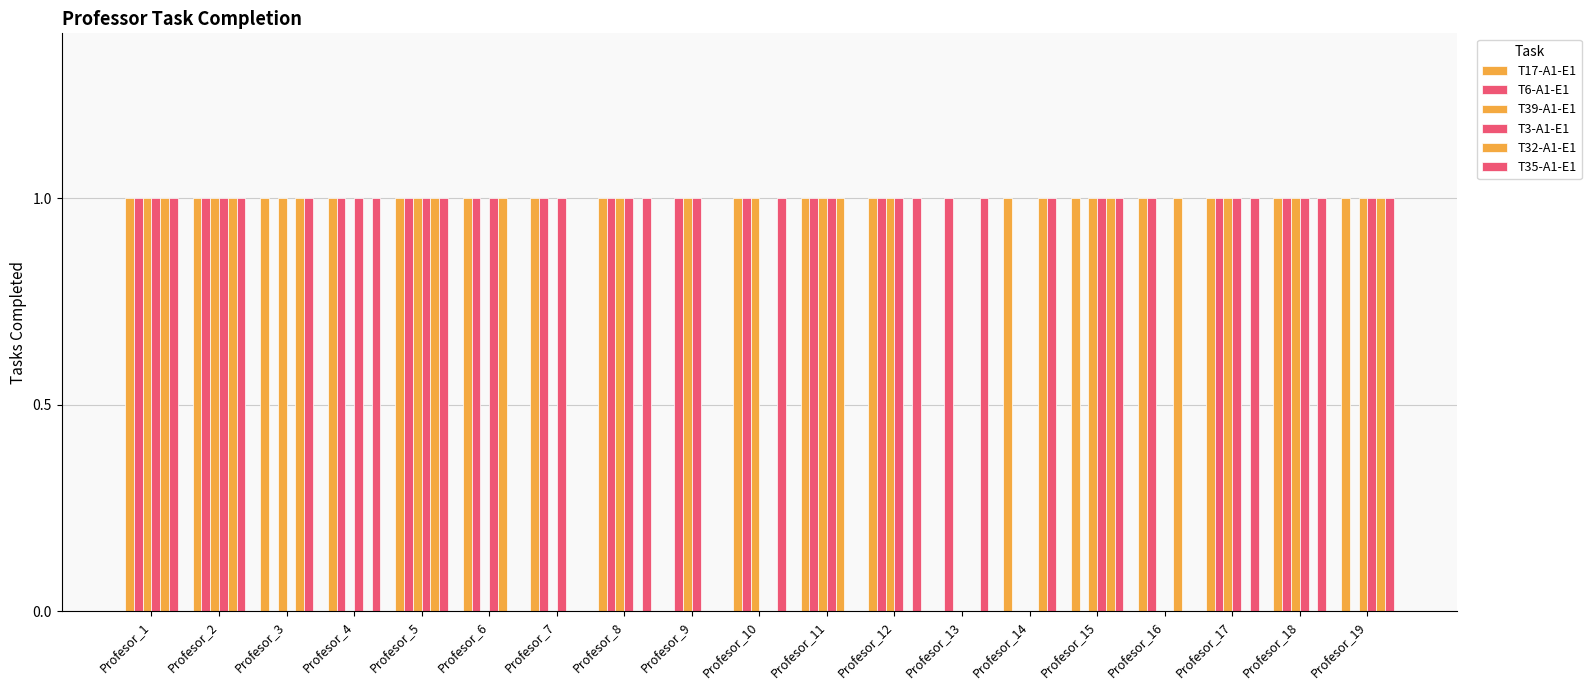

Which series changed the most between Profesor_1 and Profesor_4?

T39-A1-E1